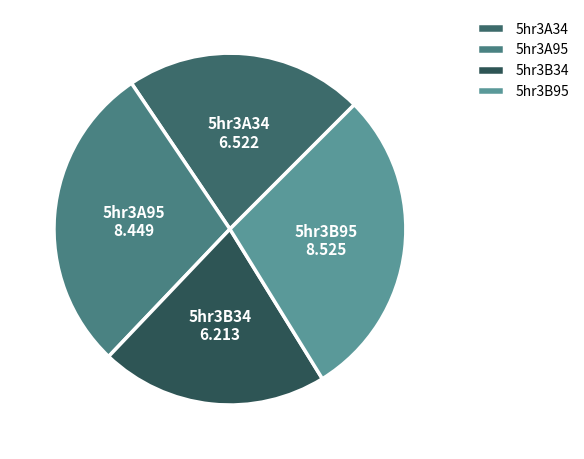

Is it true that 5hr3A95 is 28% of the pie?

True